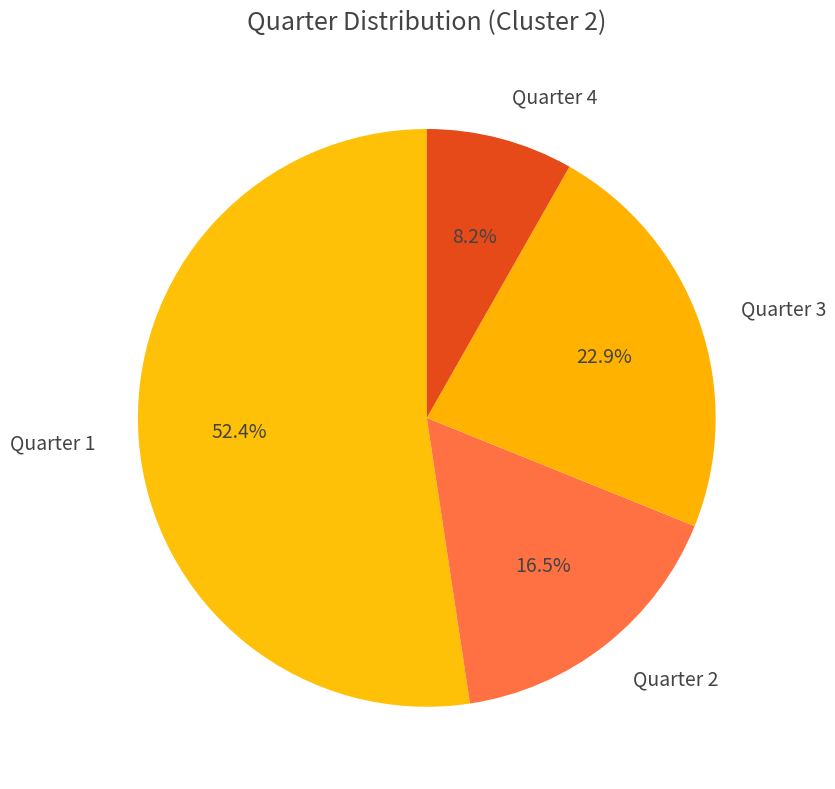

Which slice is the largest?

Quarter 1